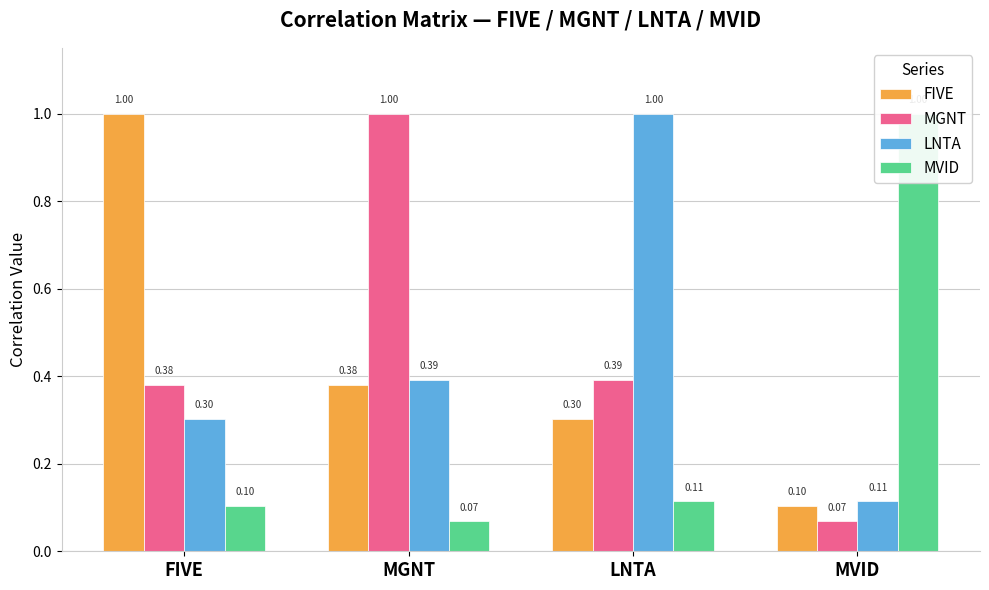

What is the maximum value for MGNT?

1.0